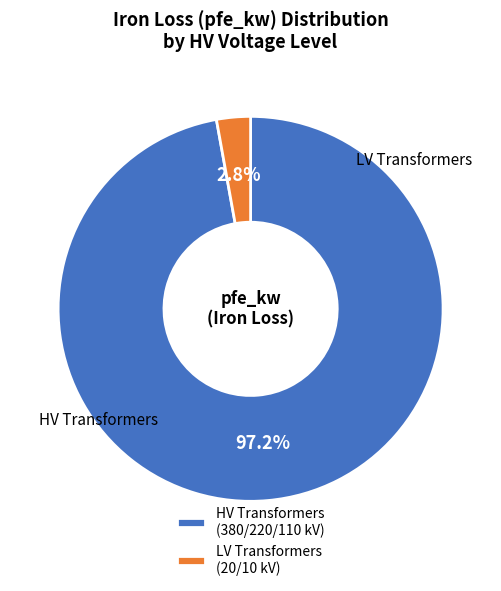

Between HV Transformers (380/220/110 kV) and LV Transformers (20/10 kV), which is larger?

HV Transformers (380/220/110 kV)